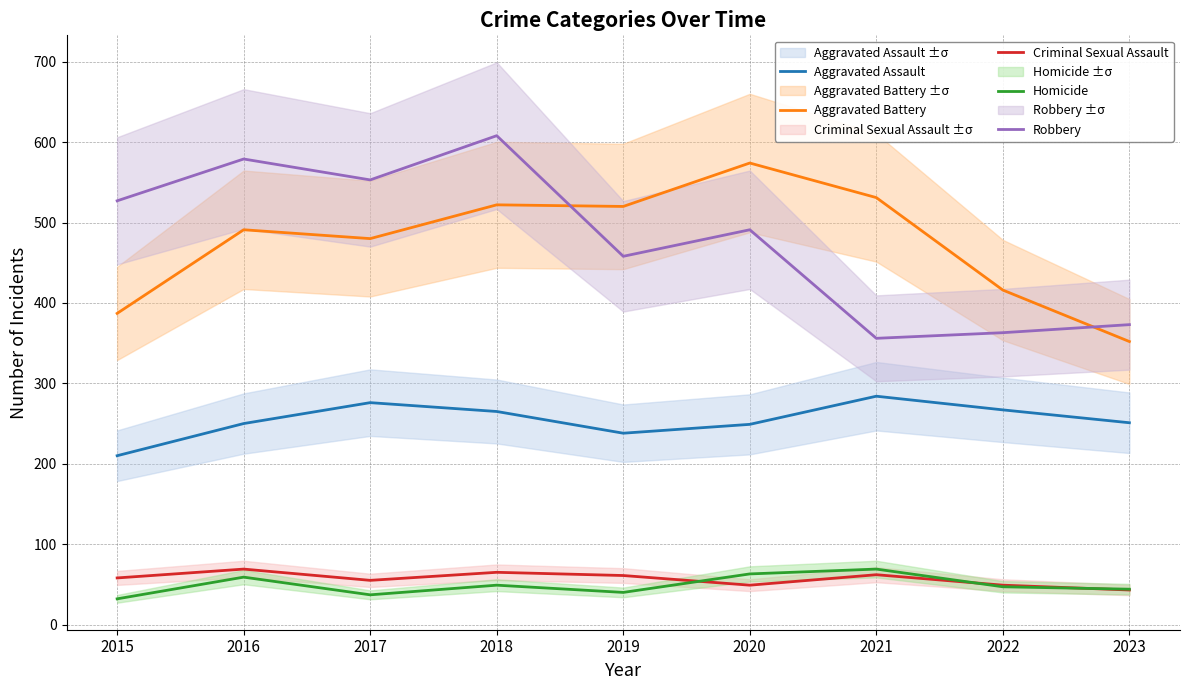

Which series changed the most between 2016 and 2022?

Robbery